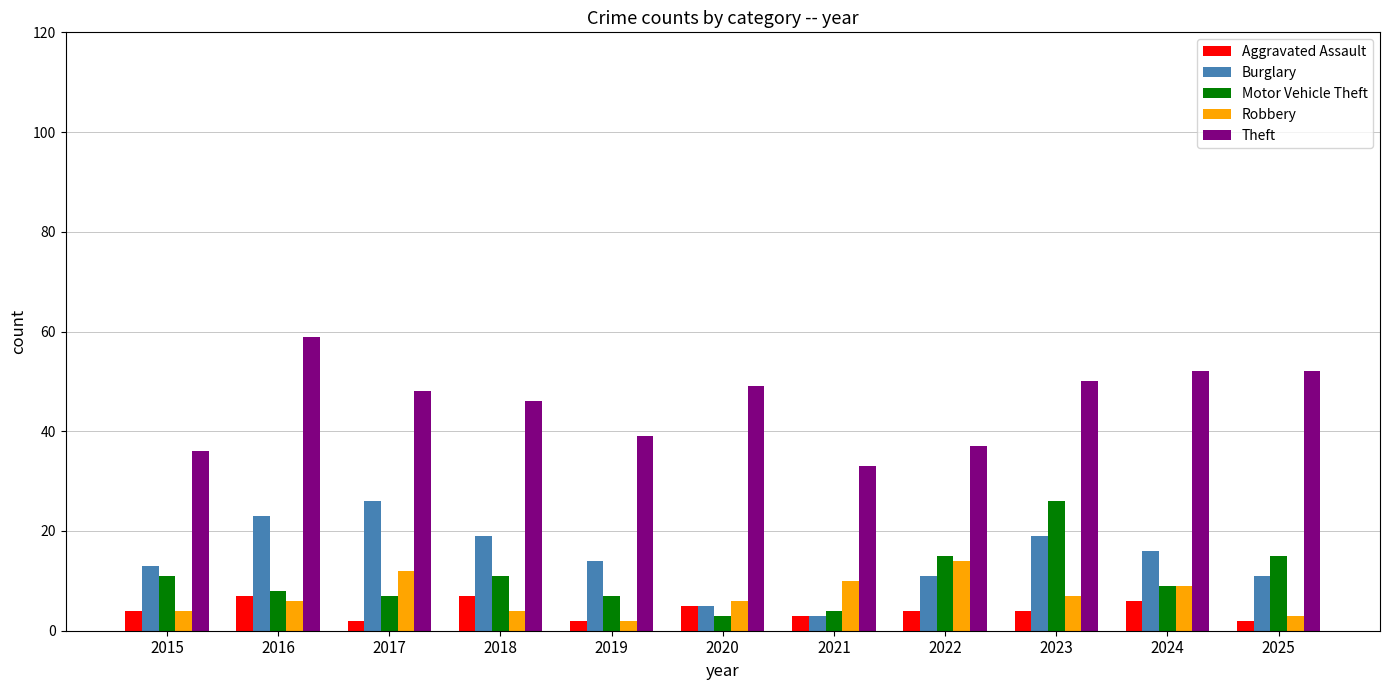

Is the value of Robbery at 2017 greater than the value of Theft at 2022?

No